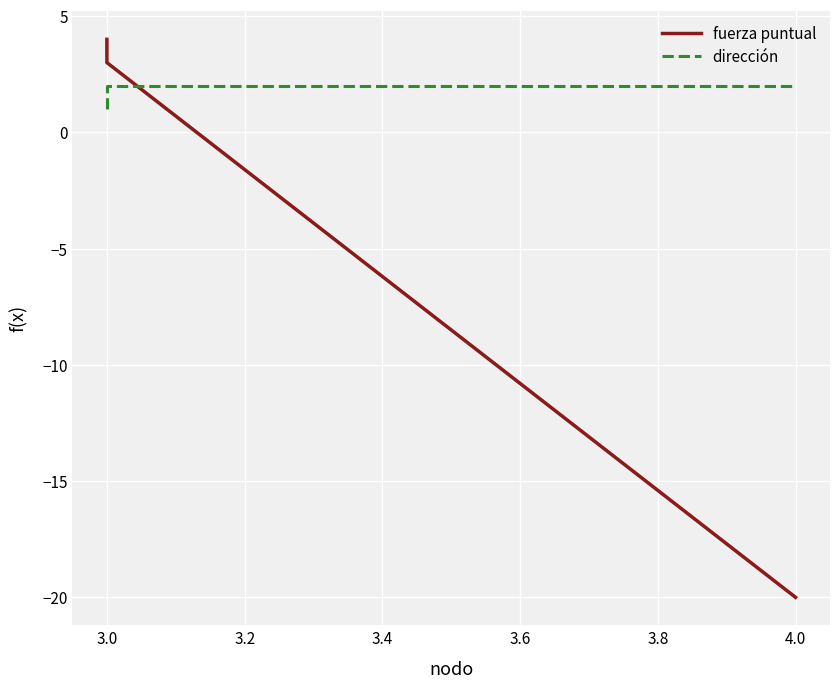

True or false: dirección has a value of 0 at 3.0.

False